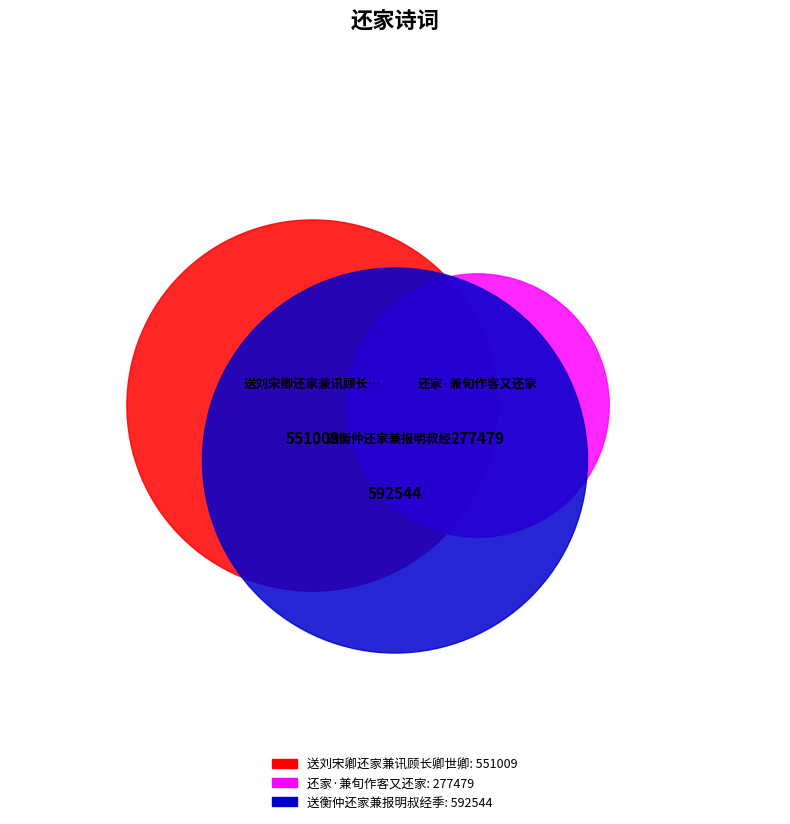

To the nearest percent, what is the combined percentage of 还家·兼旬作客又还家 and 送衡仲还家兼报明叔经季?

61%